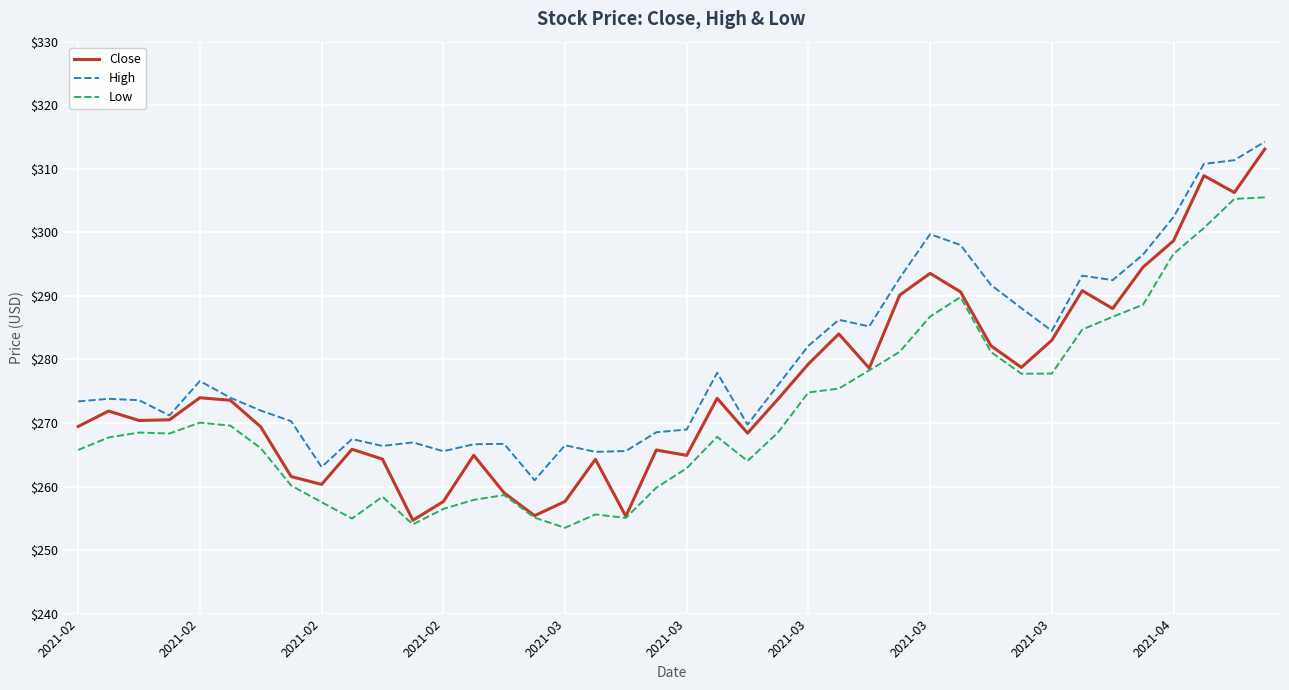

Which series has the largest total across all categories?

High